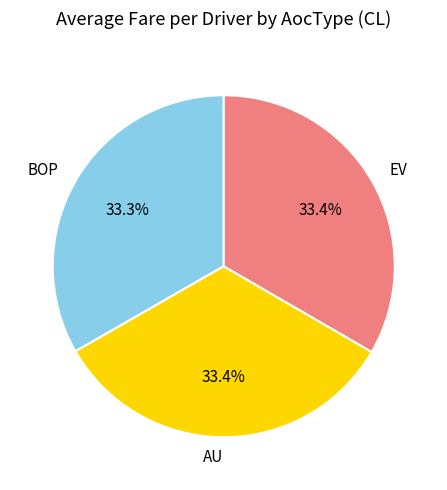

Does AU represent more than half of the total?

No